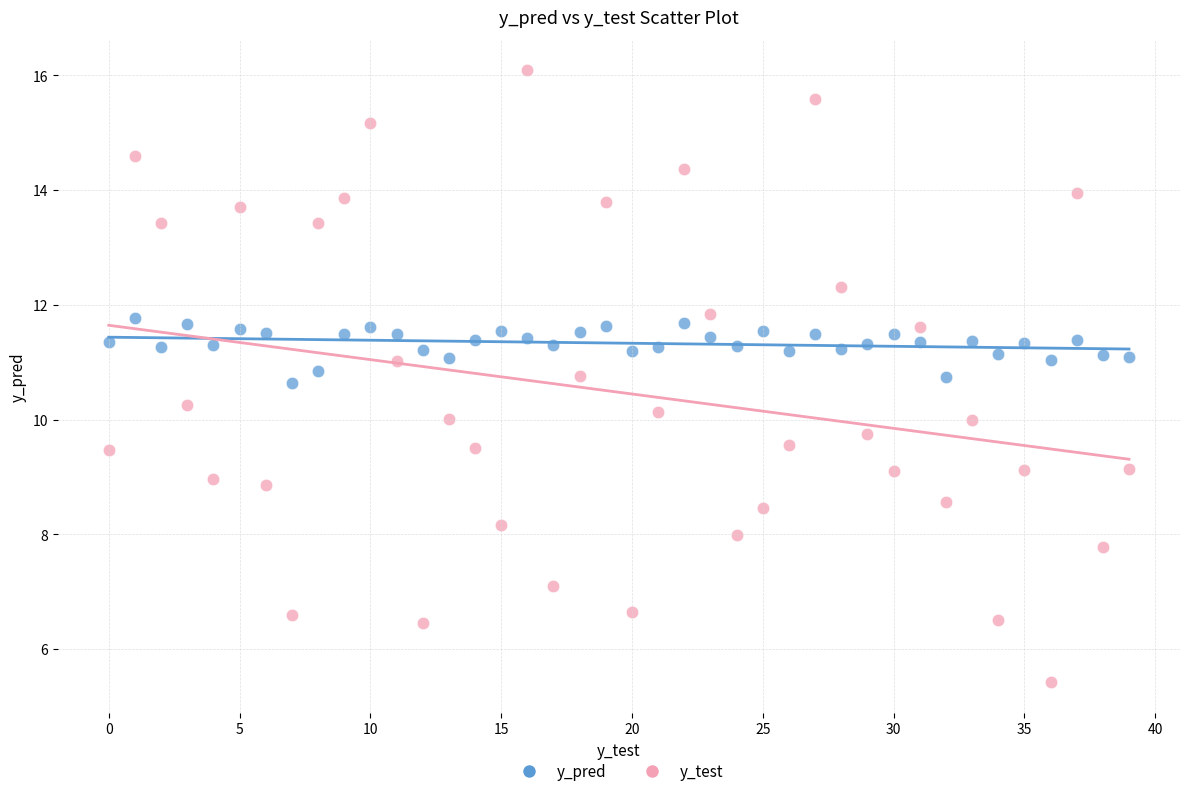

Which series reaches the minimum Y coordinate?

y_test